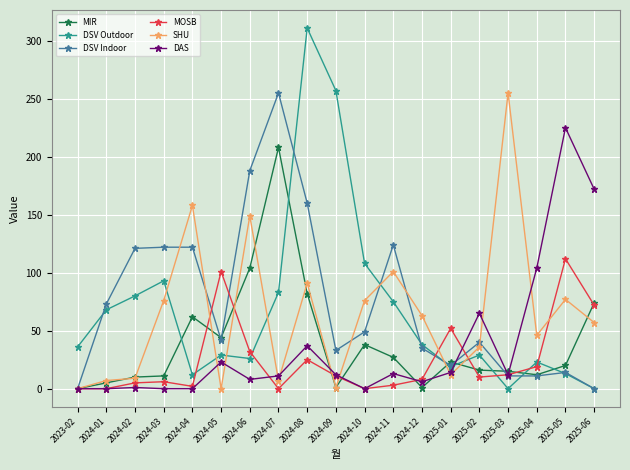

Read the DSV Outdoor value at 2024-01, to the nearest 50.

50